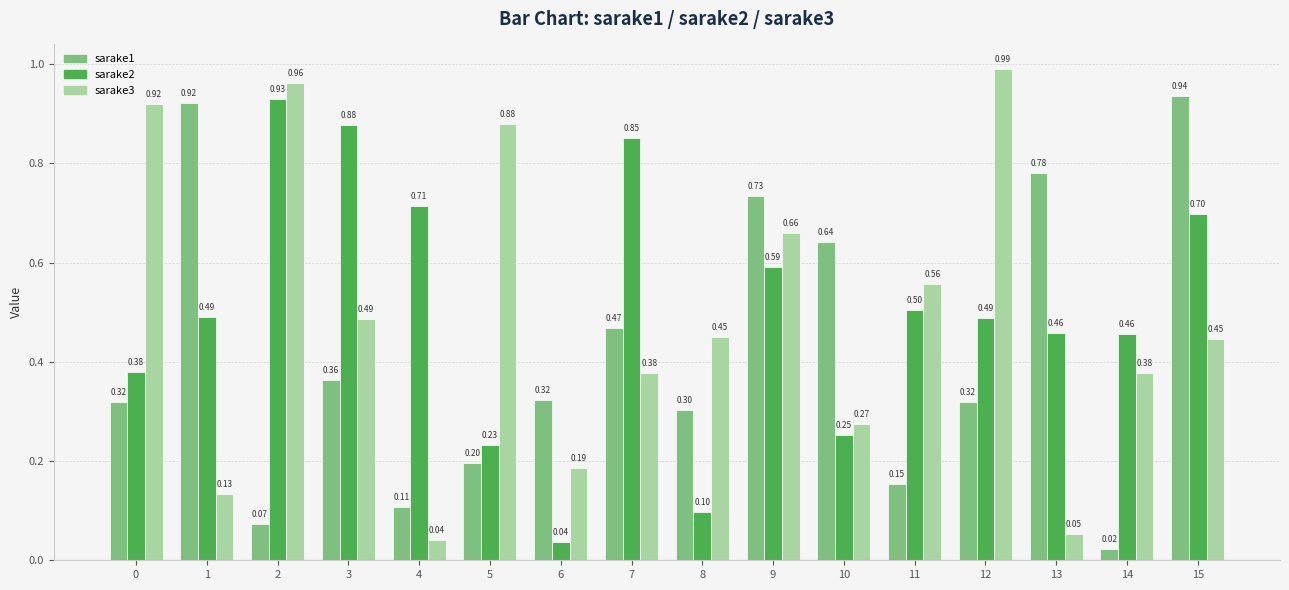

What is the average value of the sarake3 series?

0.5